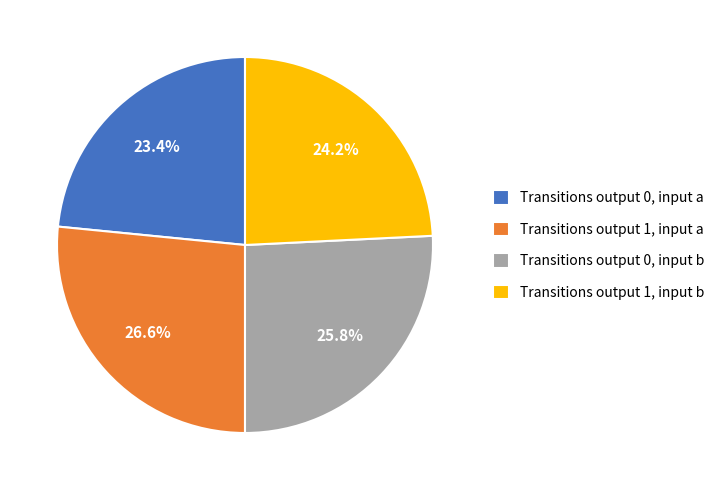

Rank the categories by value from lowest to highest.

Transitions output 0, input a, Transitions output 1, input b, Transitions output 0, input b, Transitions output 1, input a